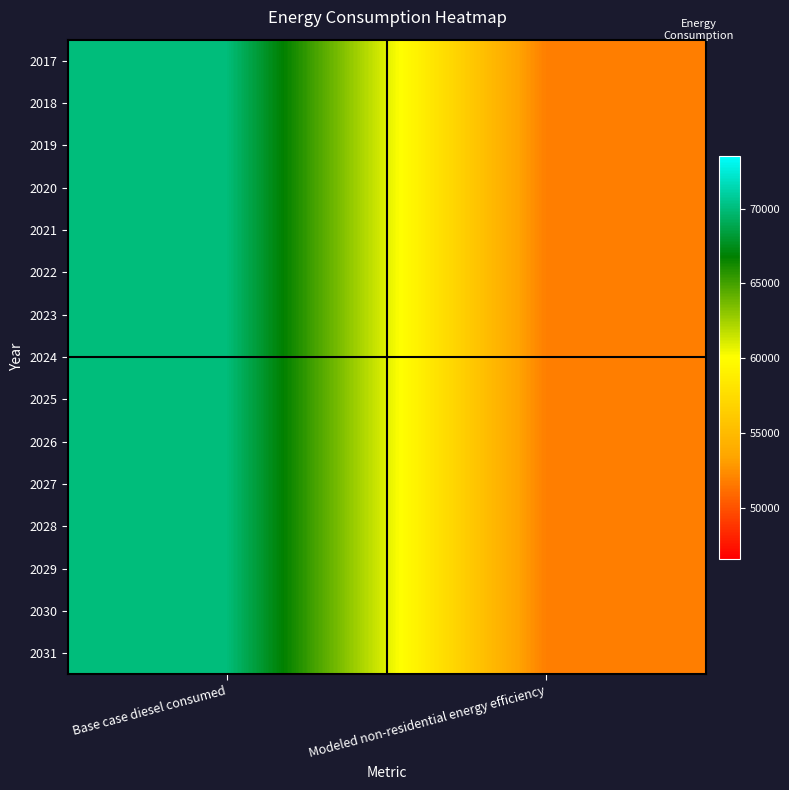

At how many categories does at least one series exceed 59625?

1